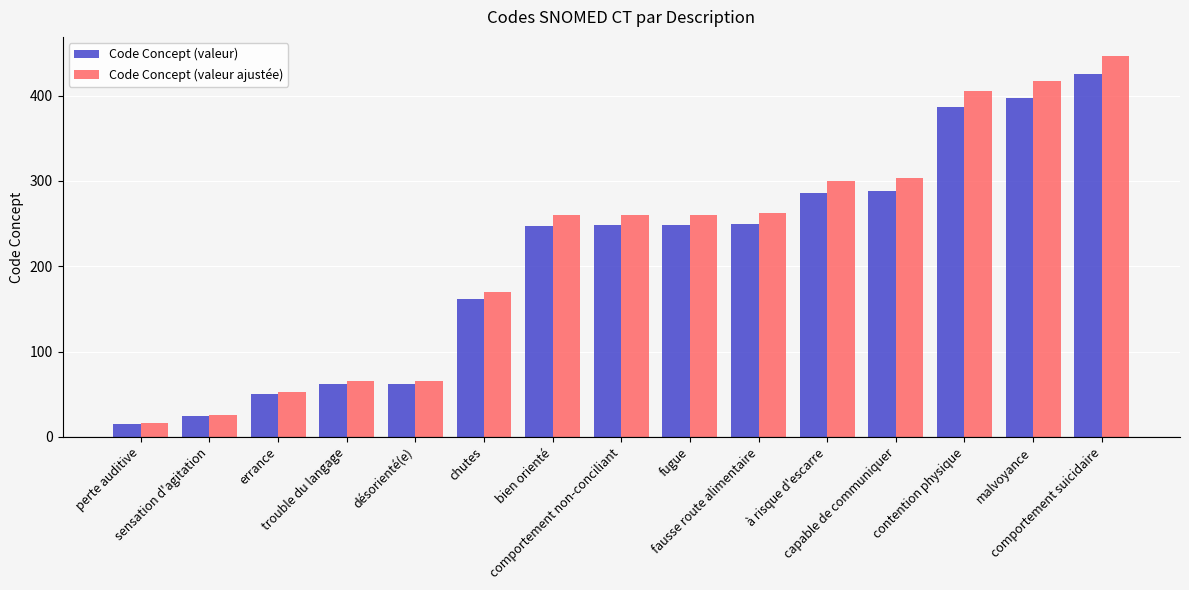

Which series changed the most between désorienté(e) and fugue?

Code Concept (valeur ajustée)